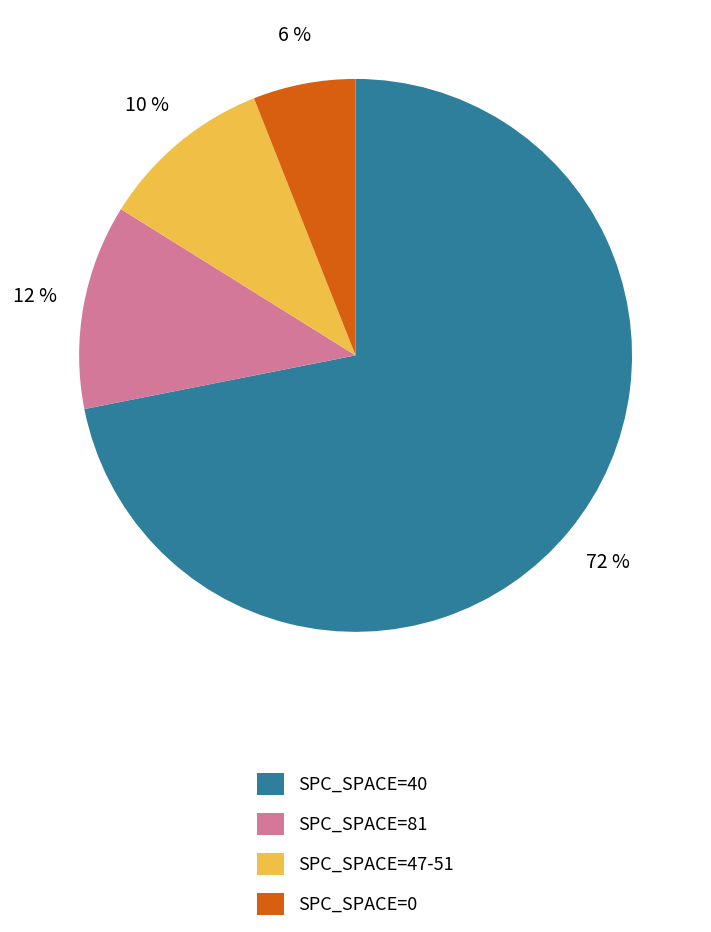

Is the sum of SPC_SPACE=0 and SPC_SPACE=81 greater than half?

No